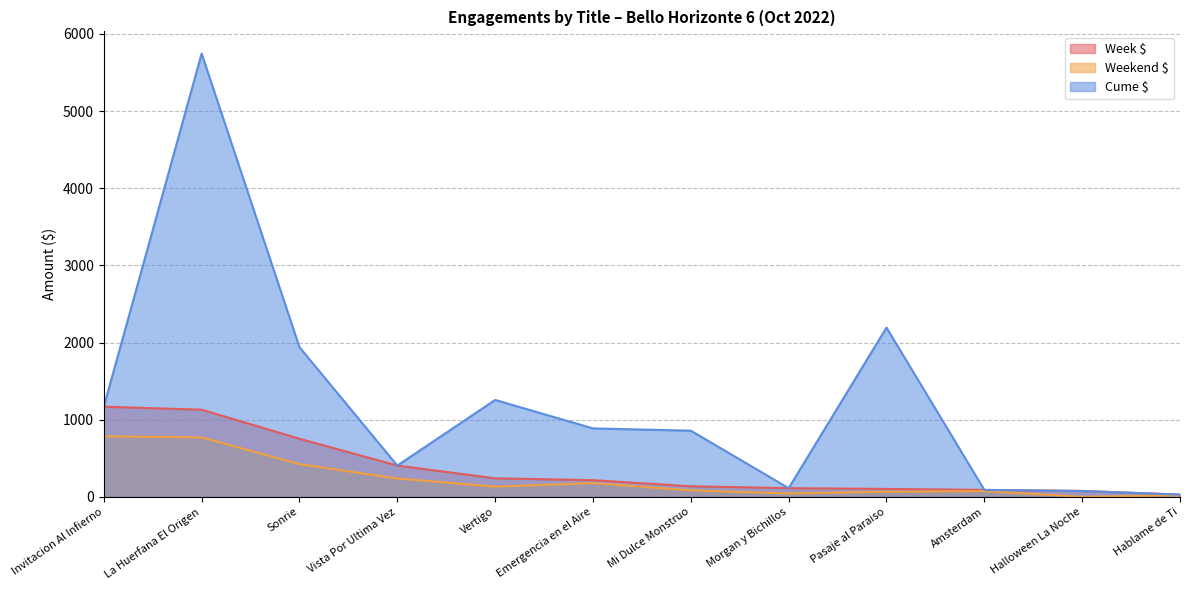

How many lines are shown in the chart?

3